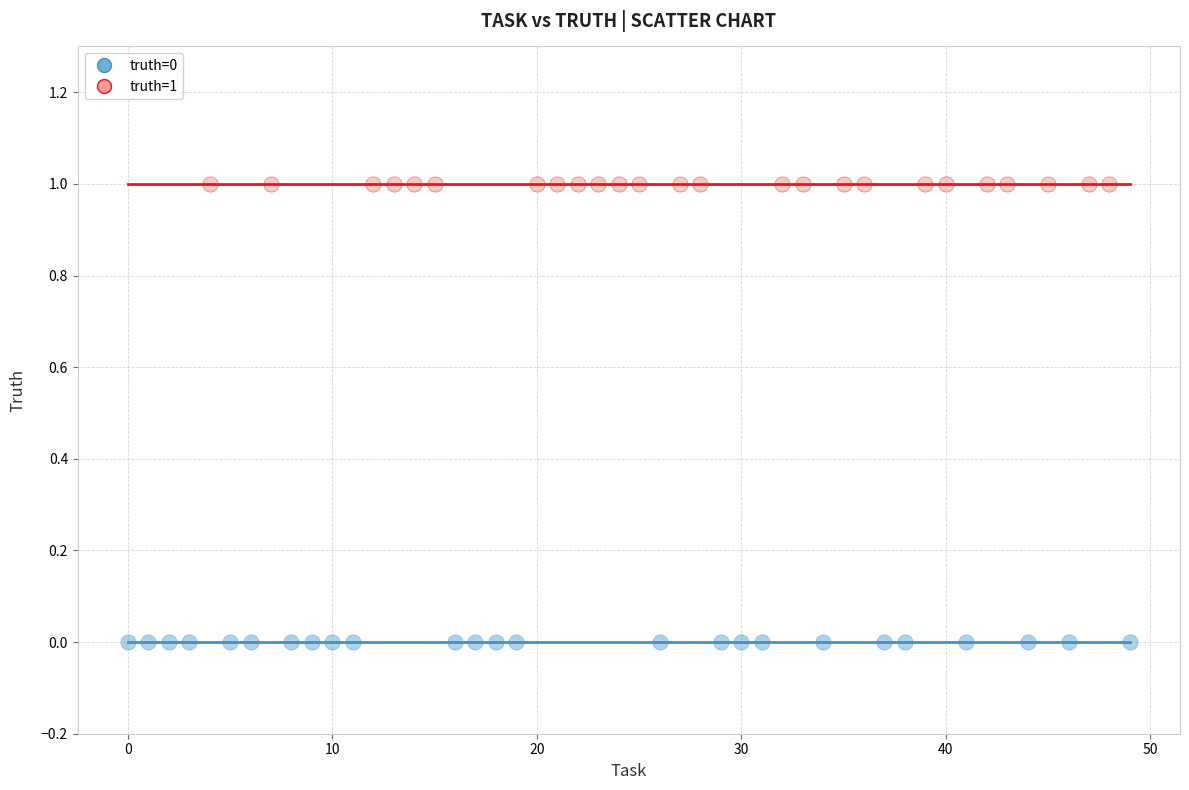

Which series contains the lowest Y value?

truth=0